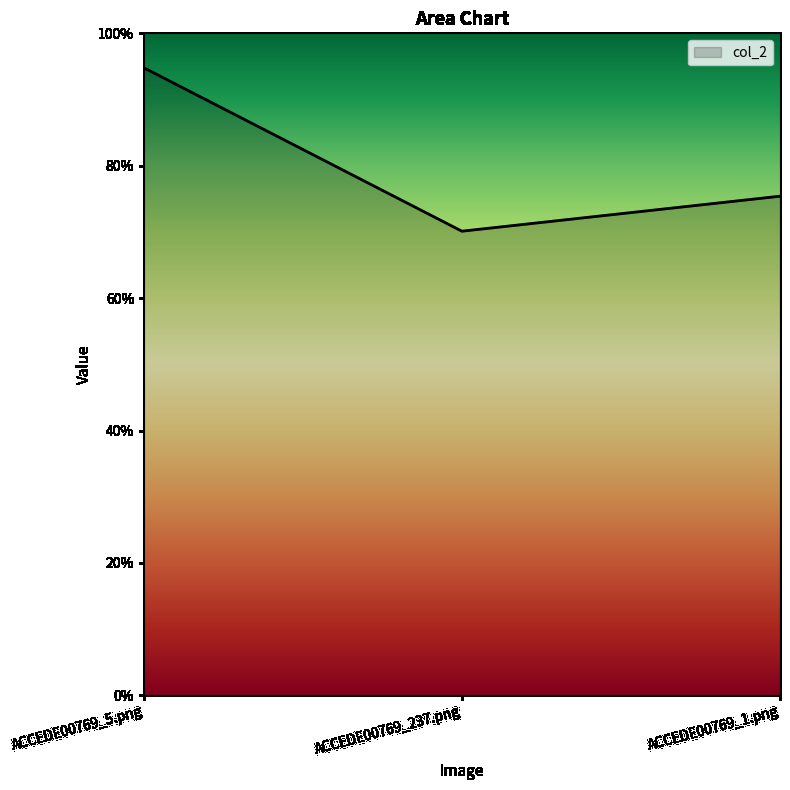

What is the difference between the maximum and minimum values?

0.2